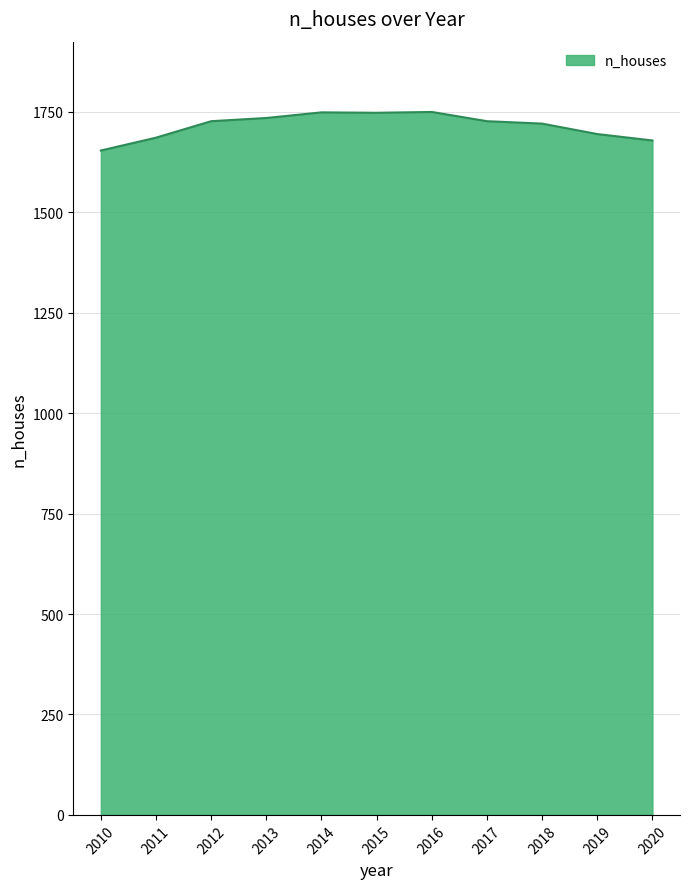

What is the difference between the values at 2013 and 2011?

49